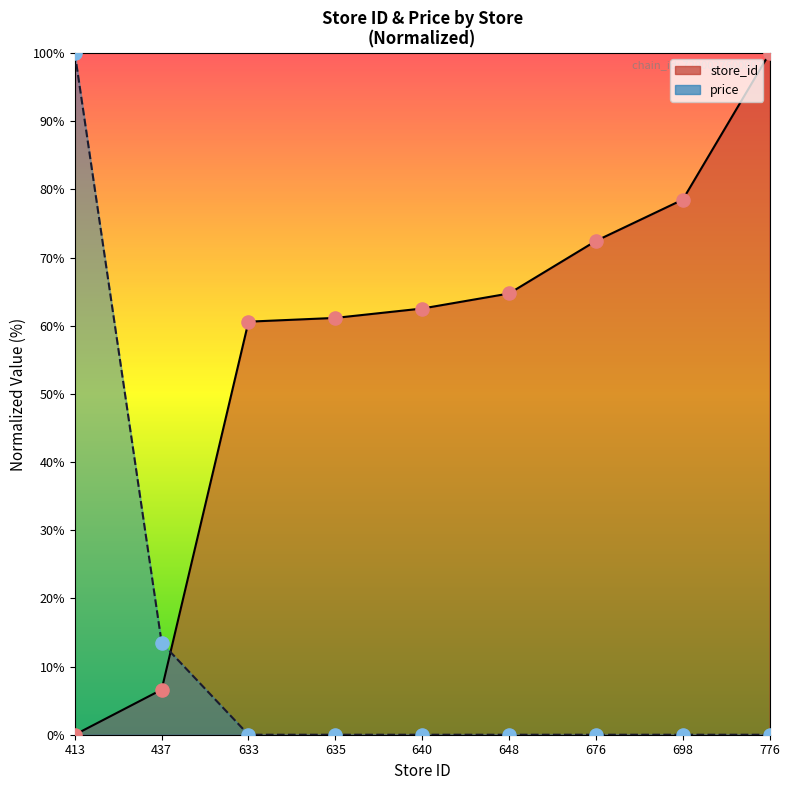

Is the value of store_id at 635 greater than the value of price at 640?

Yes